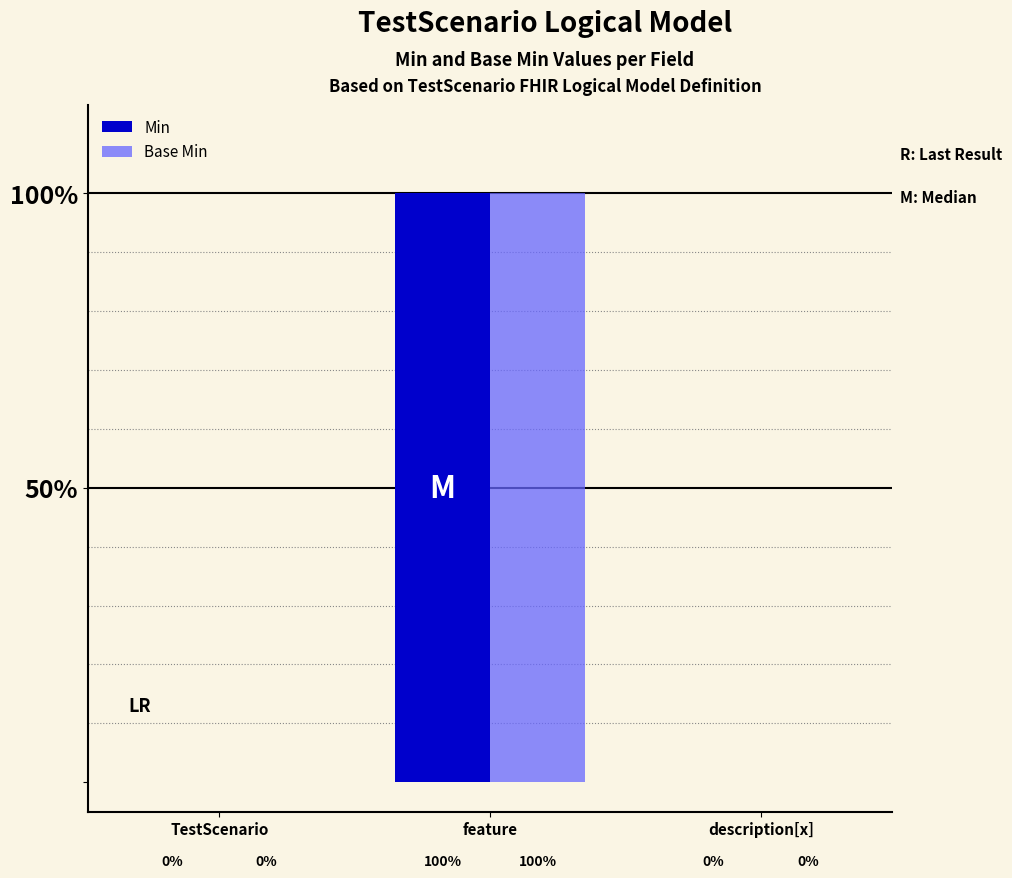

Are the bars horizontal?

No